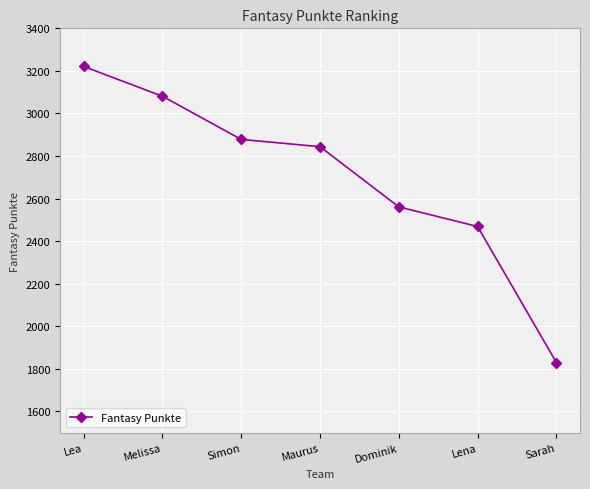

What is the label of the 3rd point from the right?

Dominik